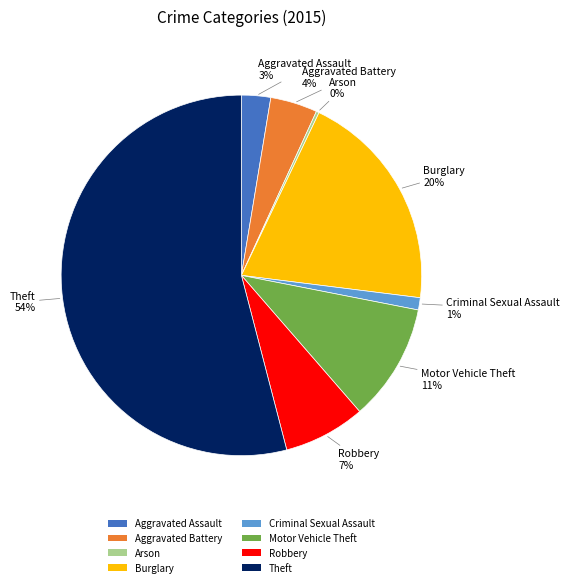

What is the largest slice in the pie chart?

Theft